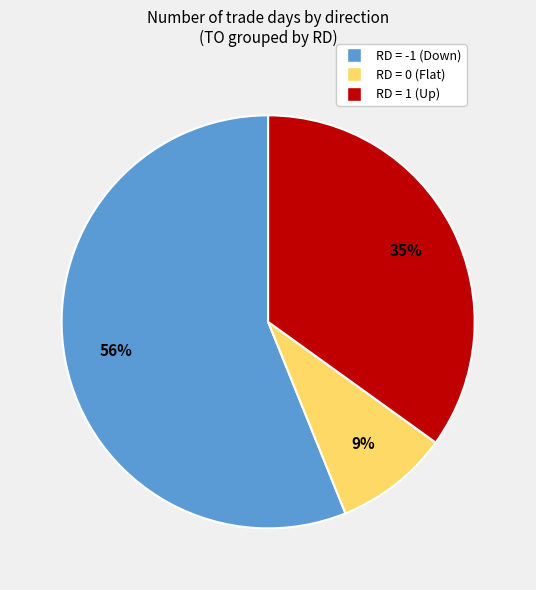

Does any single category account for the majority?

Yes